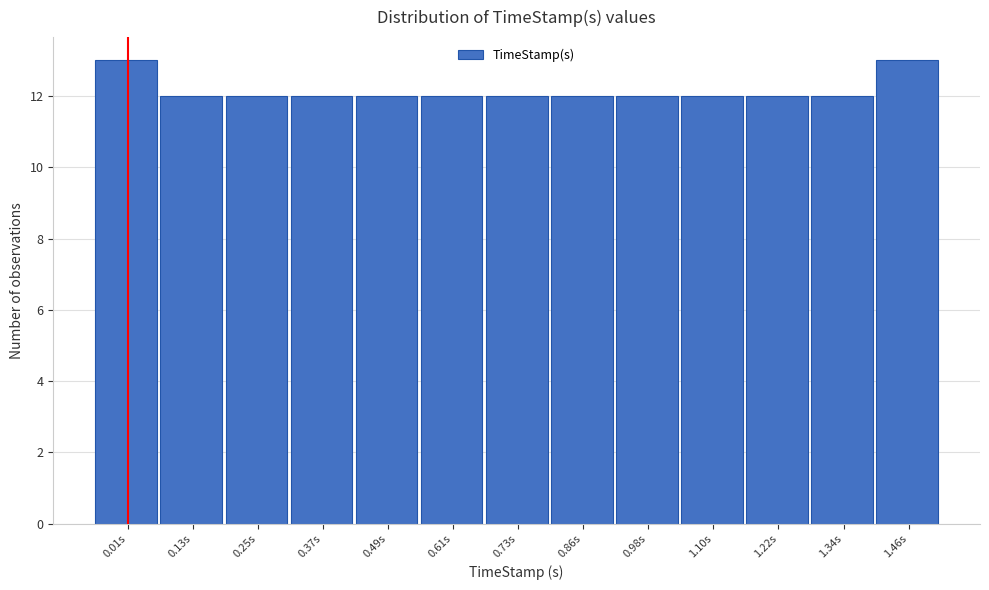

Reading left to right, extract all data points from this chart.

0.01s=13	0.13s=12	0.25s=12	0.37s=12	0.49s=12	0.61s=12	0.73s=12	0.86s=12	0.98s=12	1.10s=12	1.22s=12	1.34s=12	1.46s=13